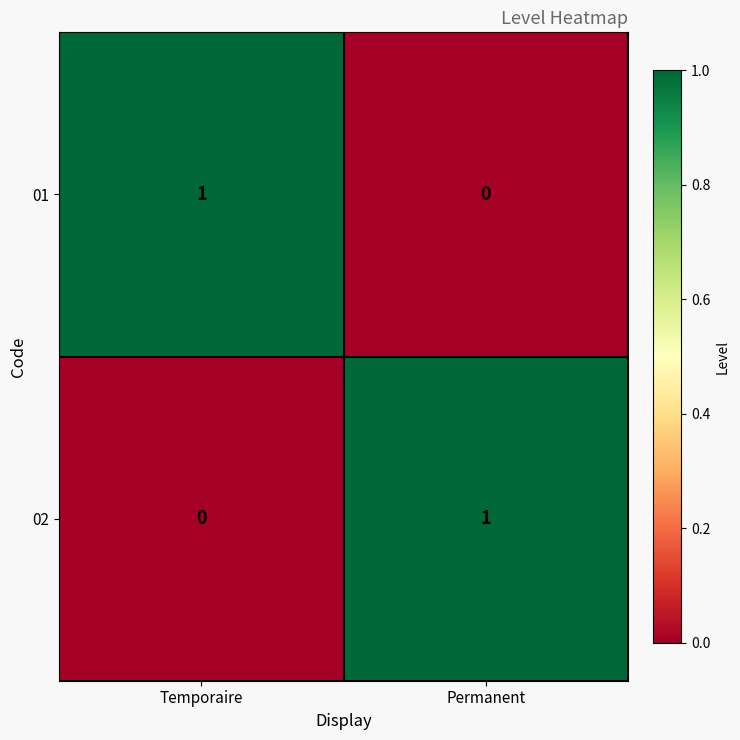

True or false: 01 has a value of 1 at Temporaire.

True